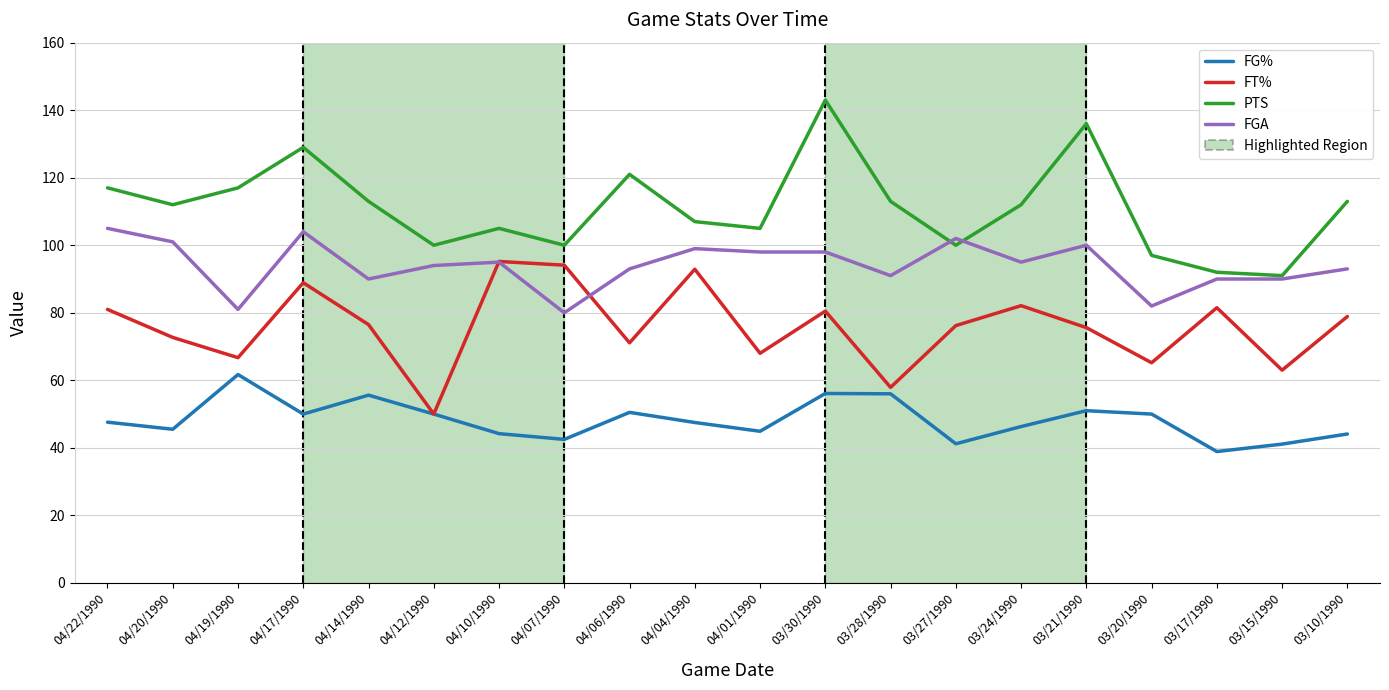

What position from the left is 04/10/1990?

7